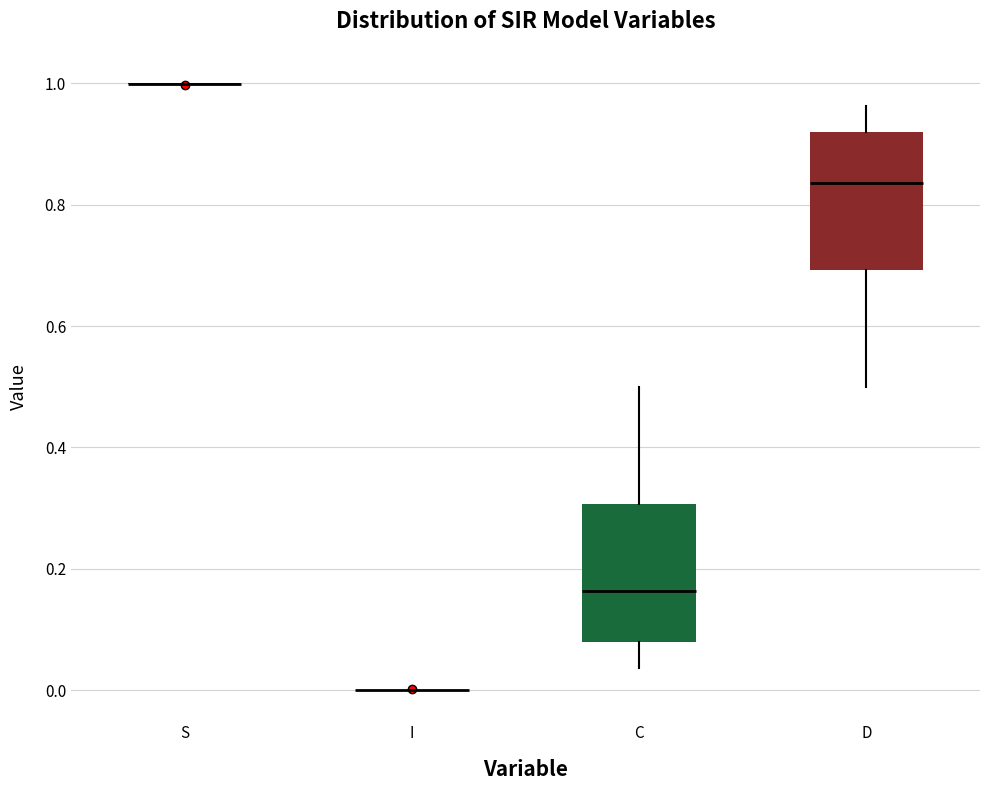

Reading left to right, transcribe this box plot: for each box, give where its median line is, the range the box spans, and where its two whiskers end, as read against the y-axis. The values are not printed on the chart, so give them approximately, as read against the axis.

S: box collapsed to a line at 1.00, whiskers 1.00 to 1.00
I: box collapsed to a line at 0.00, whiskers 0.00 to 0.00
C: median 0.16, box 0.08 to 0.30, whiskers 0.04 to 0.50
D: median 0.84, box 0.70 to 0.92, whiskers 0.50 to 0.96